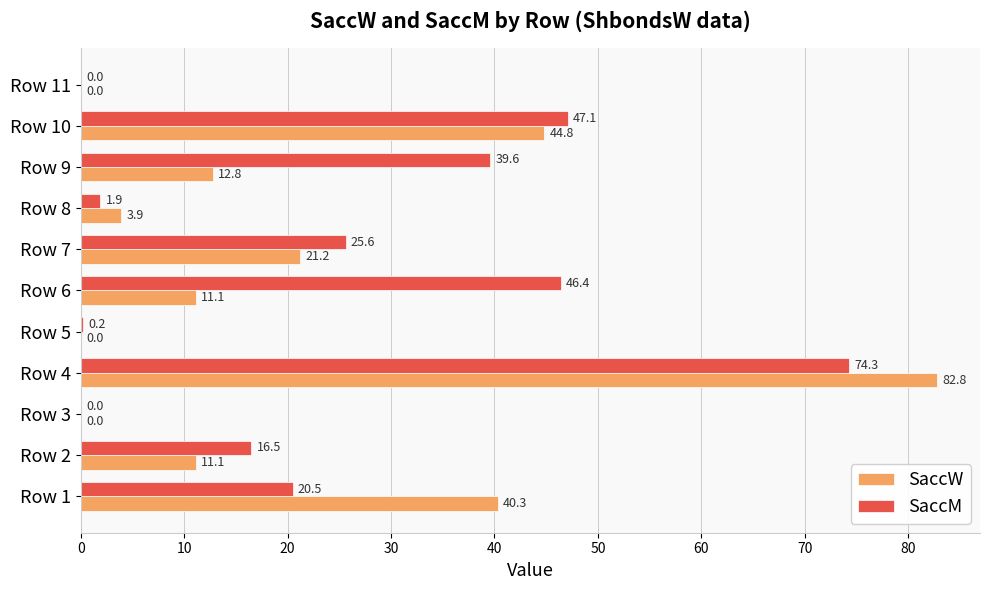

What is the sum of the SaccW values at Row 3 and Row 10?

44.8